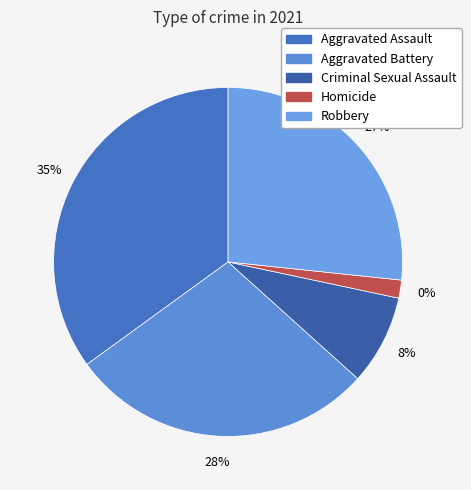

Rank the categories by value from highest to lowest.

Aggravated Assault, Aggravated Battery, Robbery, Criminal Sexual Assault, Homicide